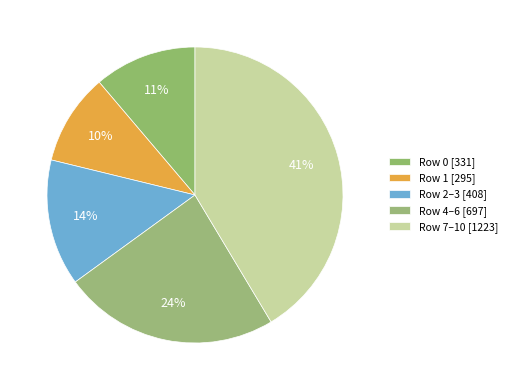

How many slices are in this pie chart?

5